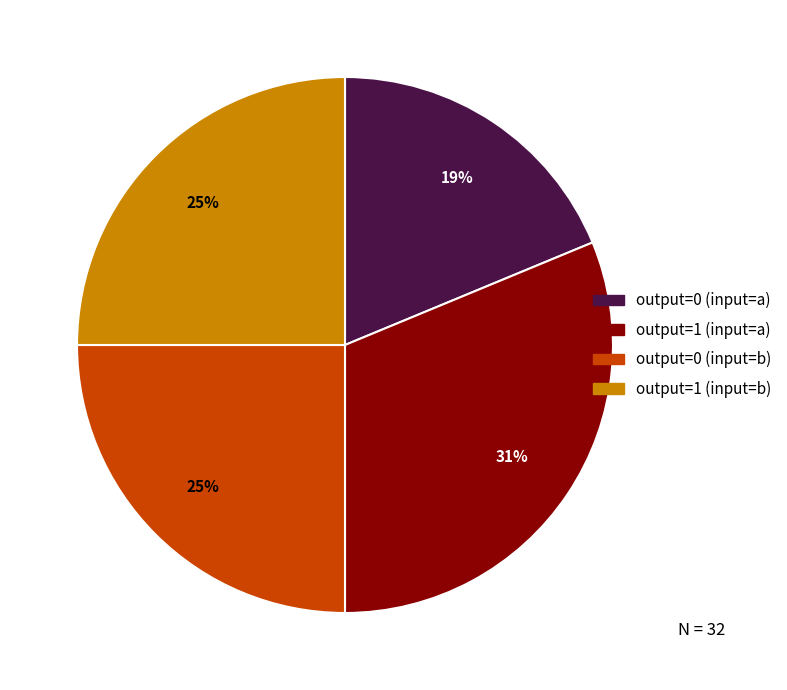

Is it true that output=0 (input=a) is 8% of the pie?

False